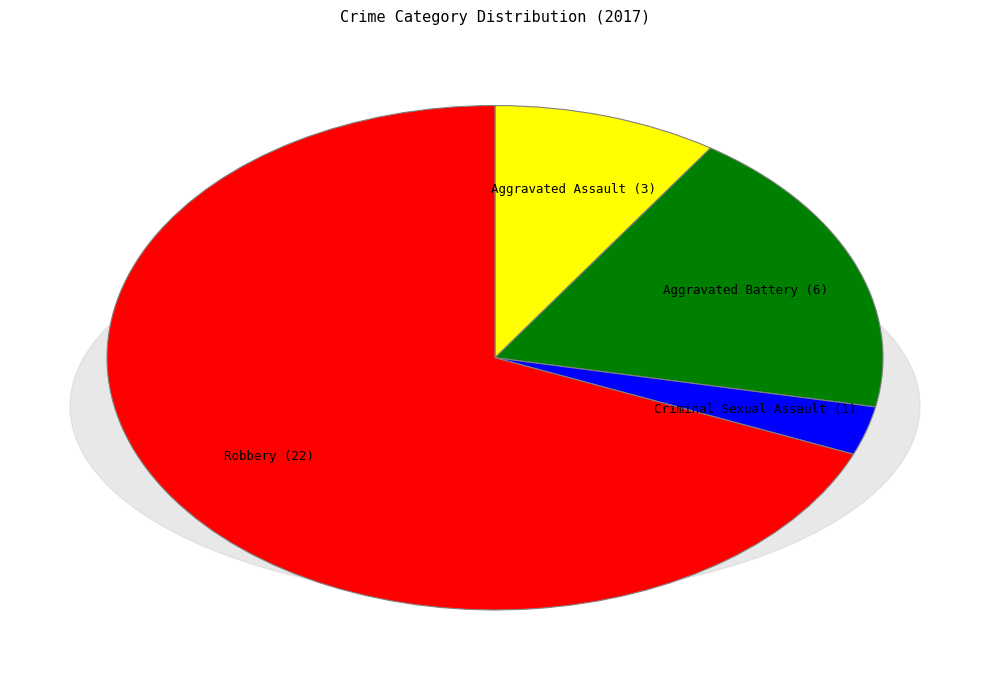

What is the largest slice in the pie chart?

Robbery